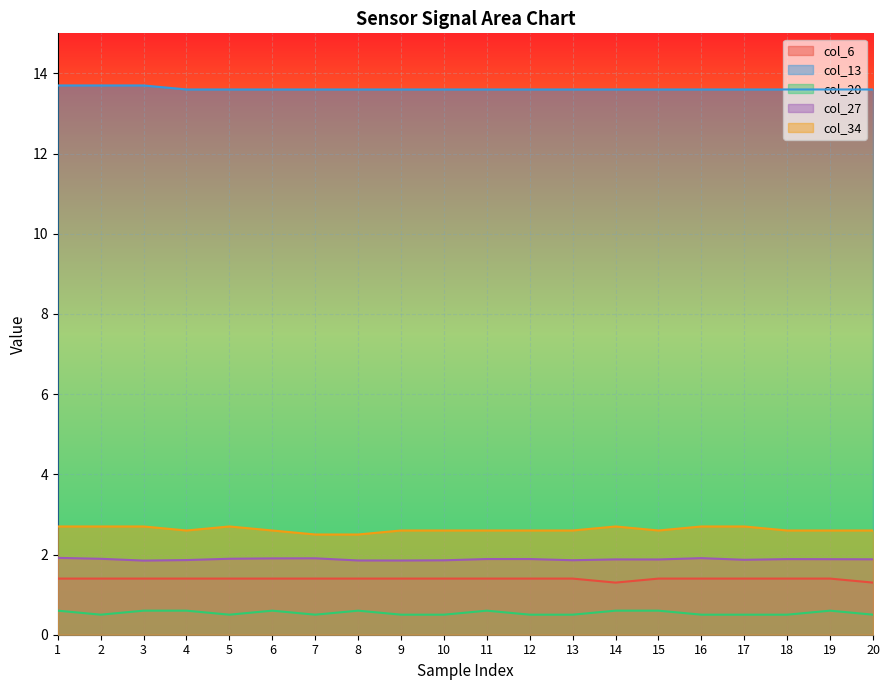

How many col_20 values are between 0 and 1?

20